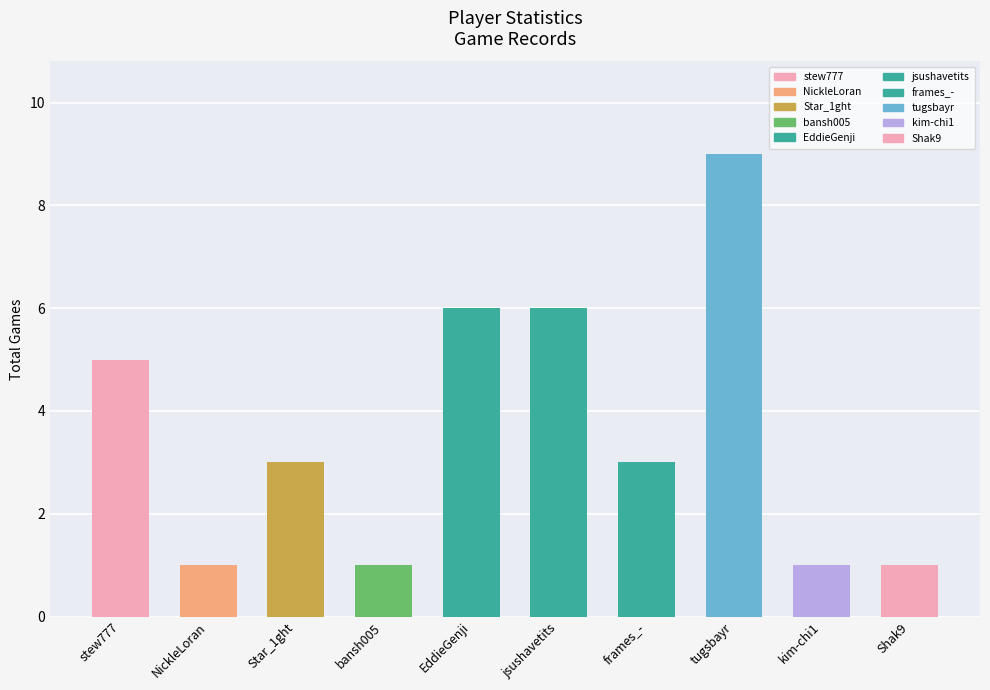

Between stew777 and EddieGenji, which is larger?

EddieGenji